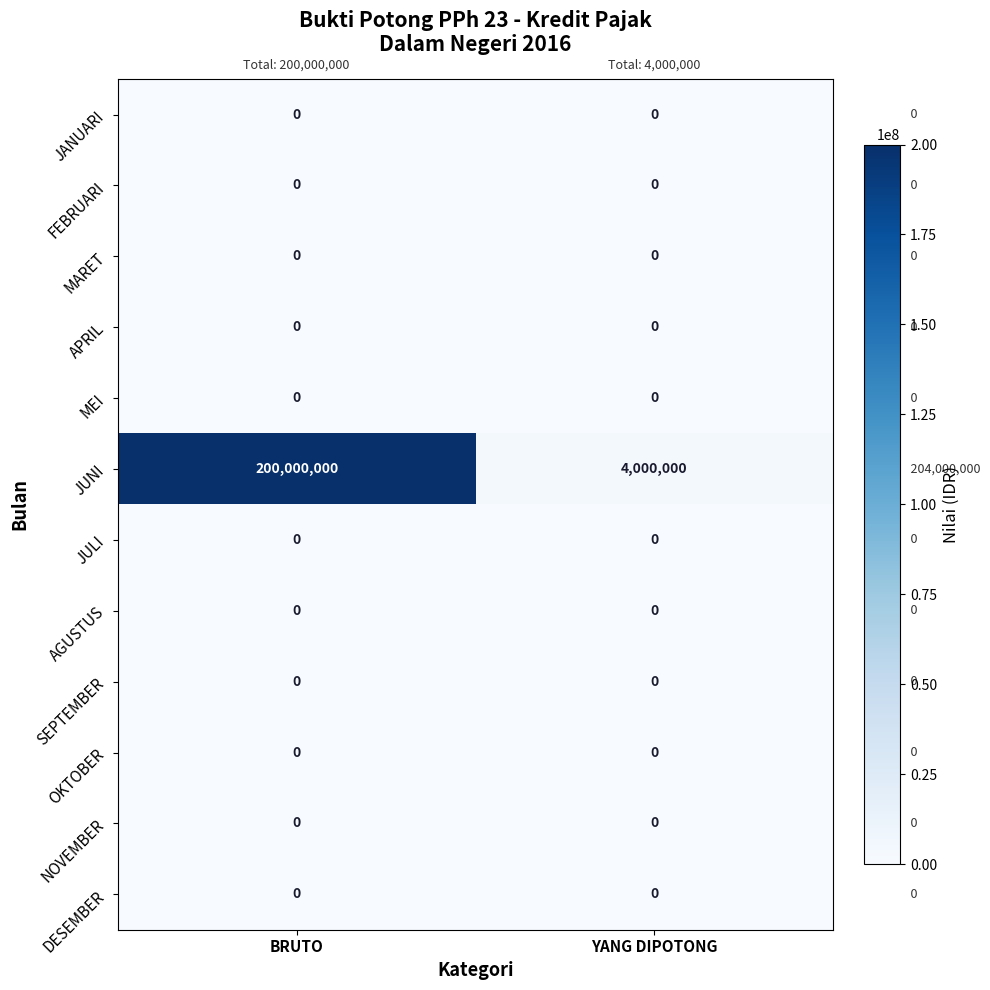

What is the difference between the highest and lowest values at YANG DIPOTONG?

4000000